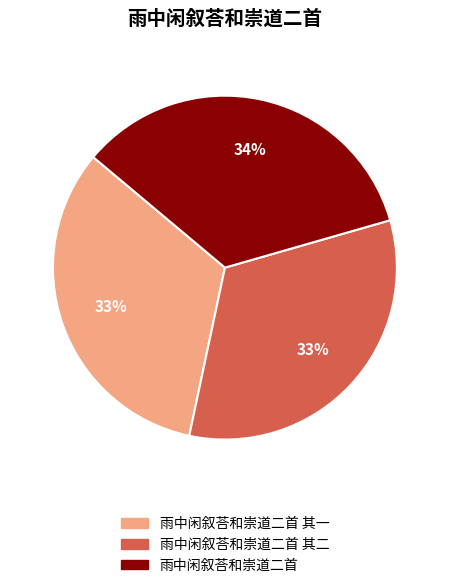

Is the sum of 雨中闲叙荅和崇道二首 and 雨中闲叙荅和崇道二首 其一 greater than half?

Yes